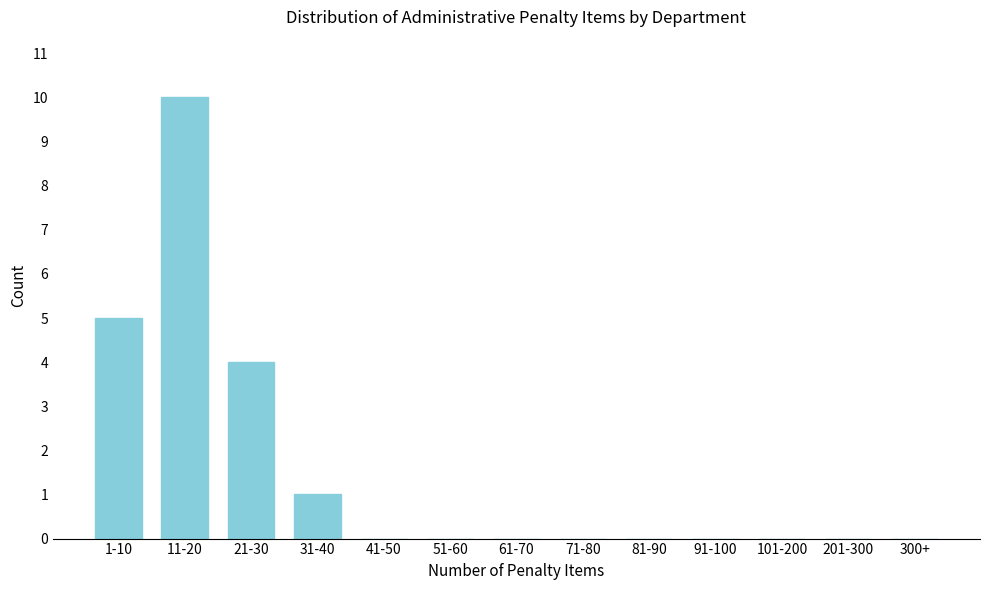

Reading left to right, transcribe all the data shown in this chart.

1-10=5	11-20=10	21-30=4	31-40=1	41-50=0	51-60=0	61-70=0	71-80=0	81-90=0	91-100=0	101-200=0	201-300=0	300+=0